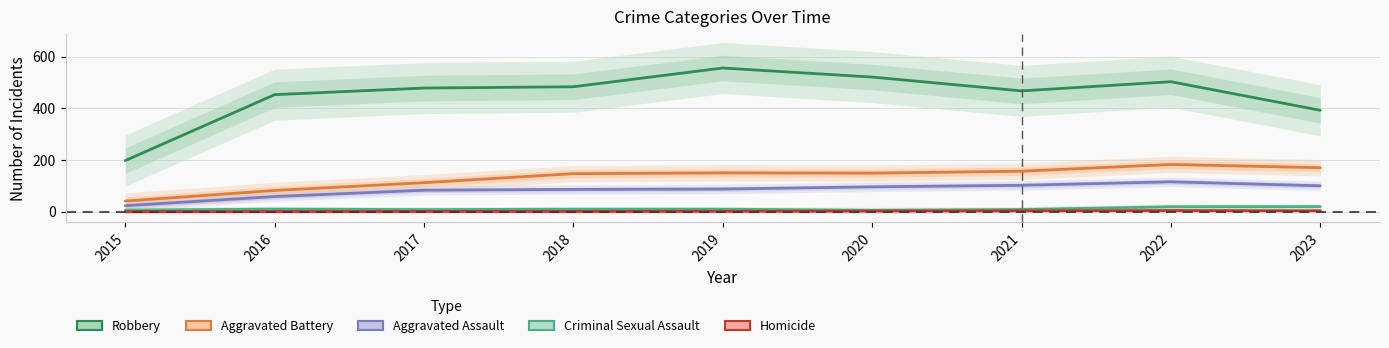

Which series has the largest range (max minus min)?

Robbery